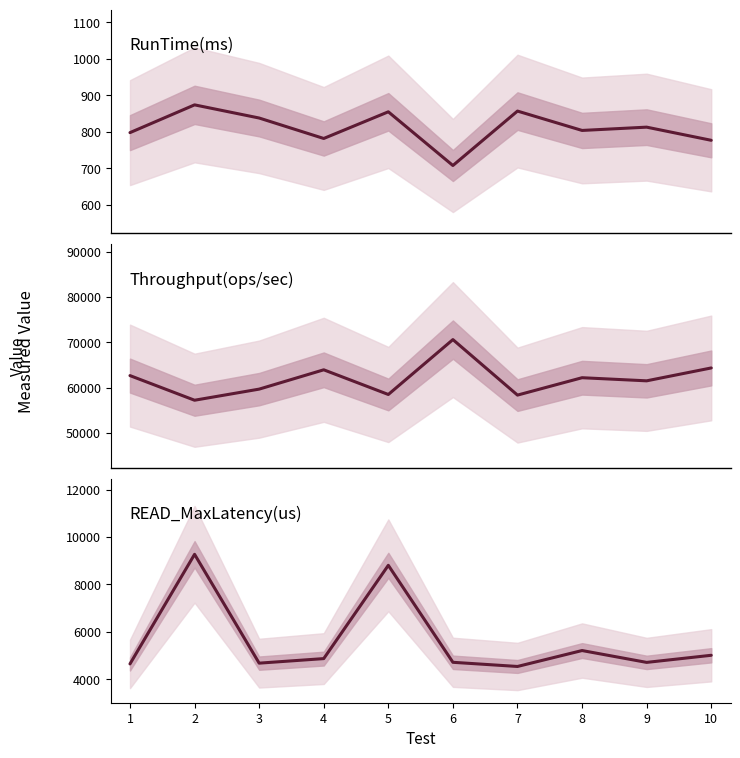

Reading left to right, extract all data points from this chart.

RunTime(ms): 798.0	874.0	838.0	782.0	855.0	708.0	857.0	804.0	813.0	777.0
Throughput(ops/sec): 62656.6	57208.2	59665.9	63938.6	58479.5	70621.5	58343.1	62189.1	61500.6	64350.1
READ_MaxLatency(us): 4647.0	9271.0	4679.0	4871.0	8807.0	4715.0	4539.0	5211.0	4711.0	5011.0